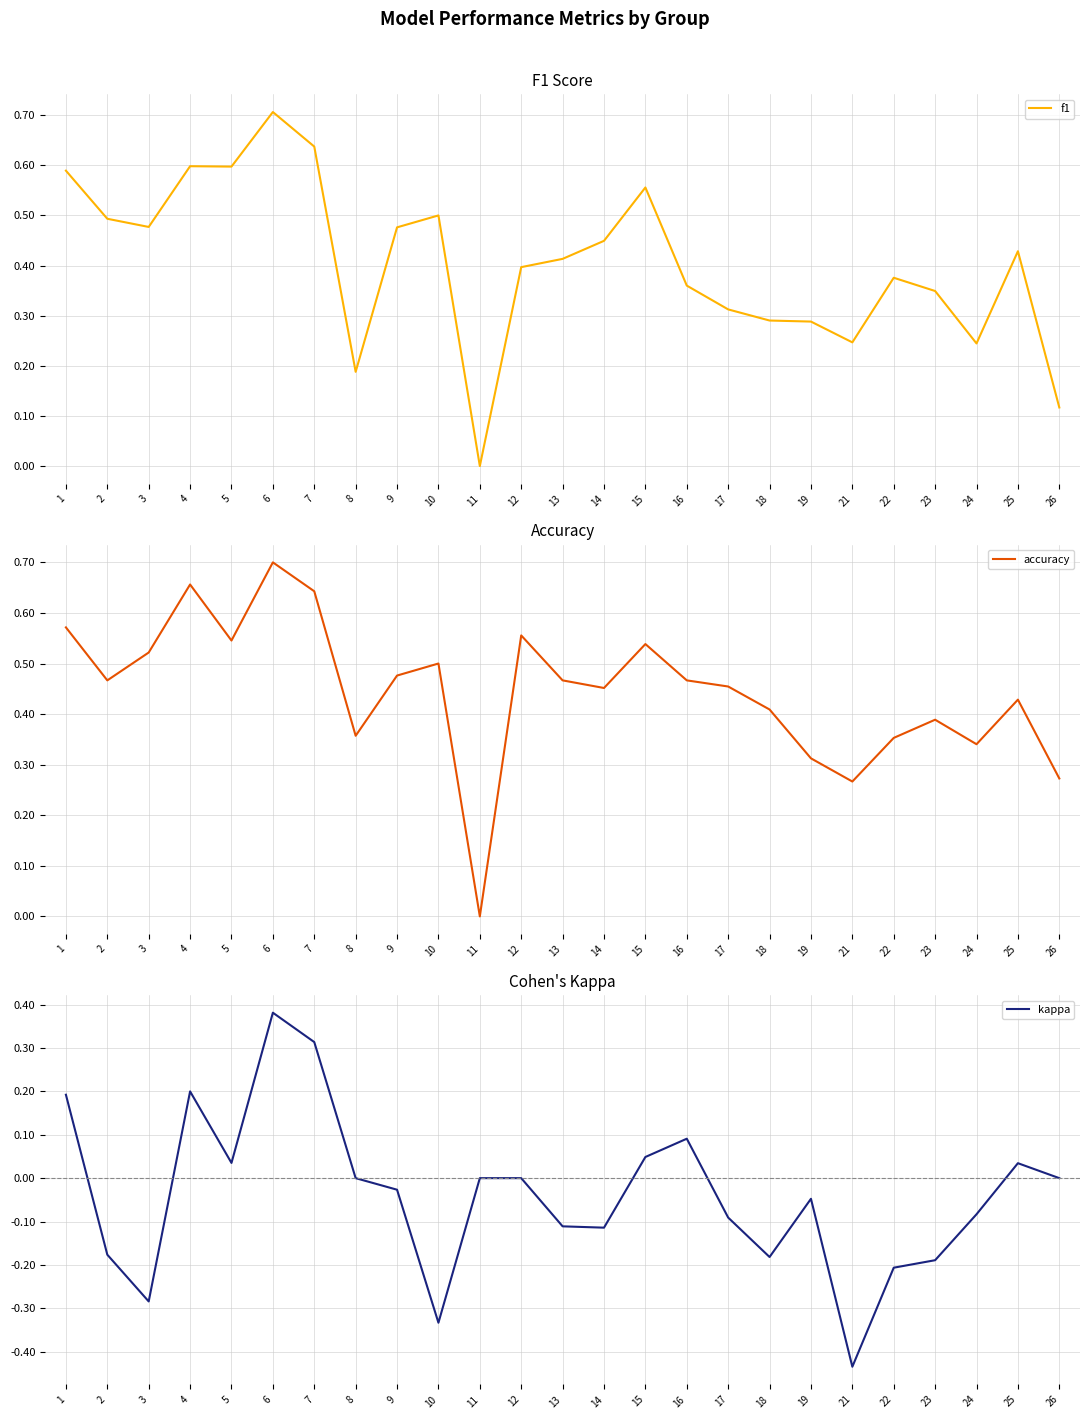

How many lines are shown in the chart?

3